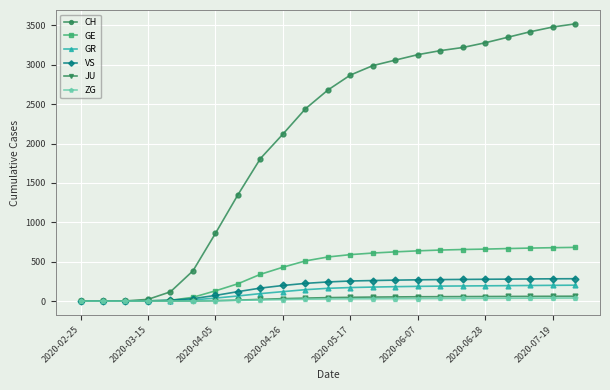

At how many categories does at least one series exceed 1972?

14